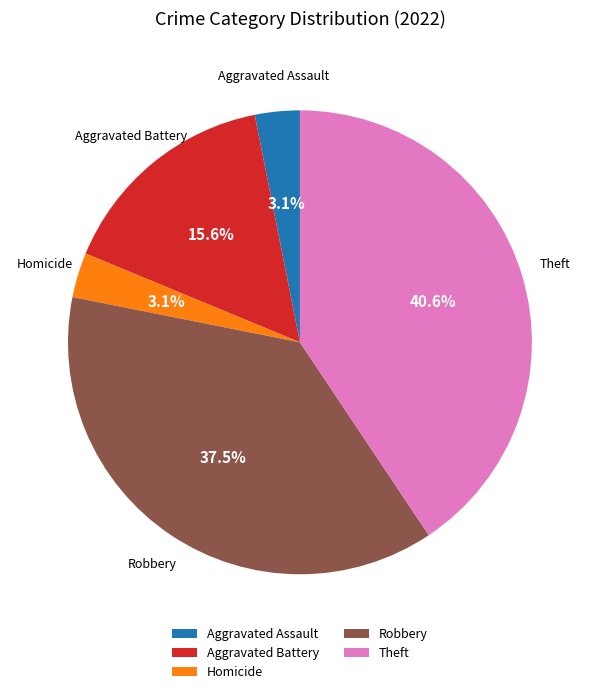

To the nearest percent, what is the average slice percentage?

20%